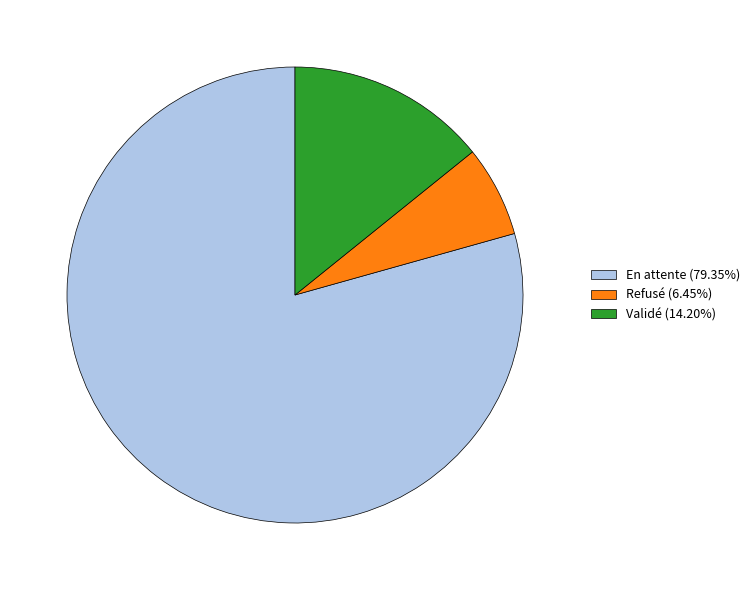

Which category has the biggest portion of the pie?

En attente